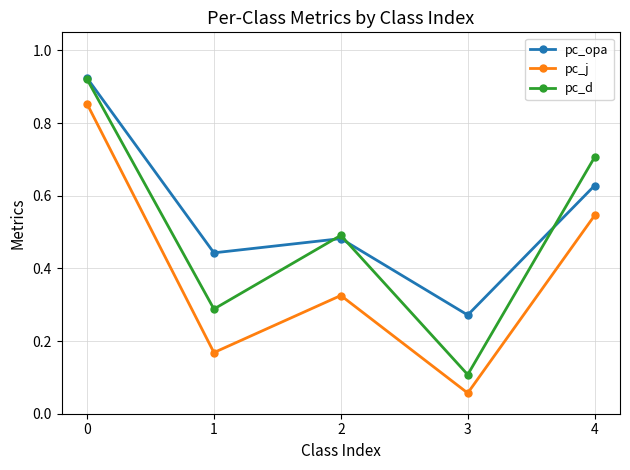

Which category has the lowest value in the pc_j series?

3